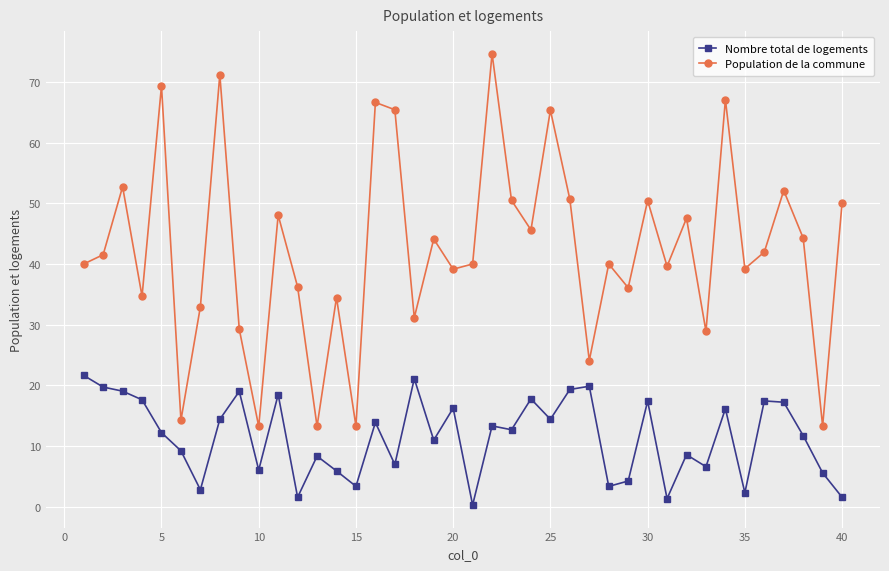

How many interior local peaks does the Population de la commune series have?

14